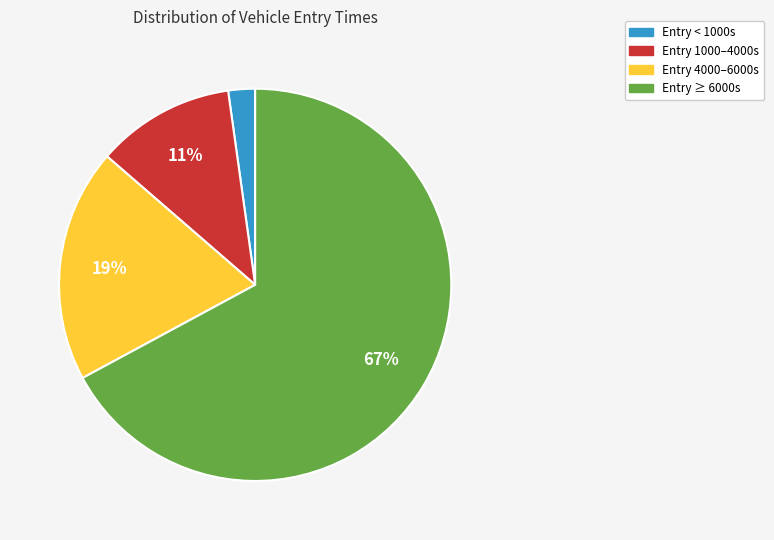

To the nearest percent, what portion does Entry < 1000s represent?

2%